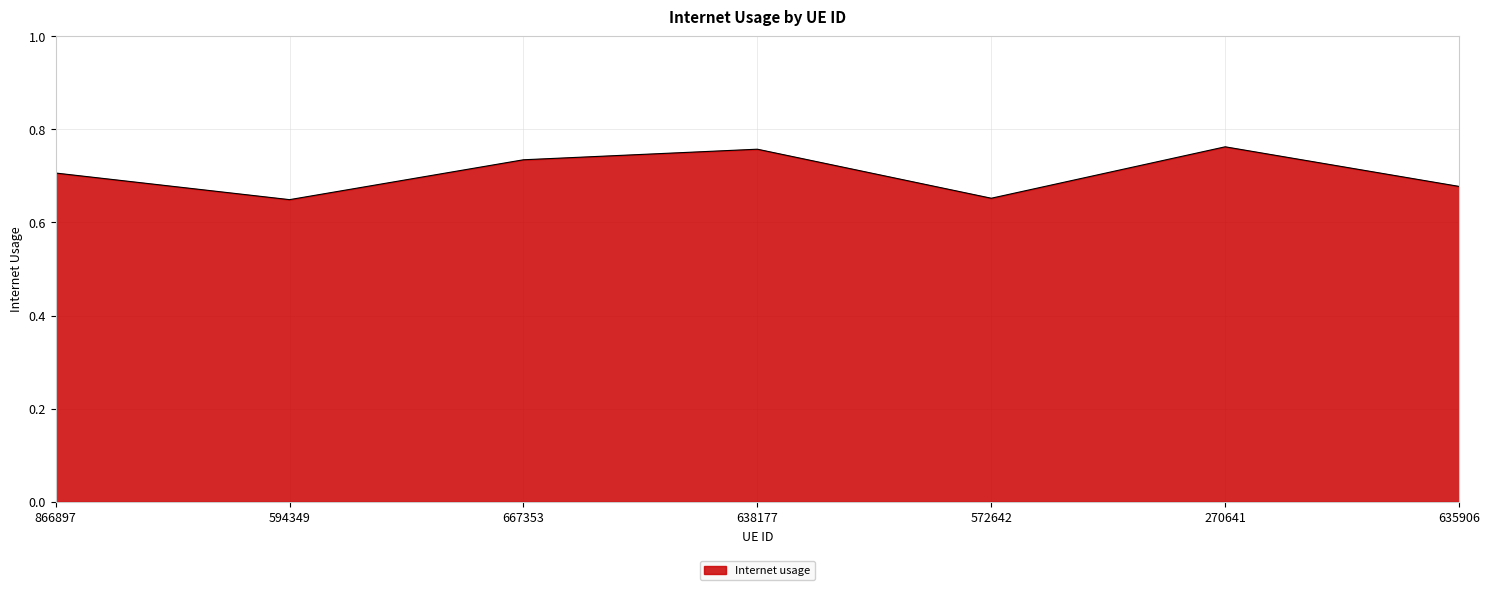

Count the values in the range 0 to 1.

7